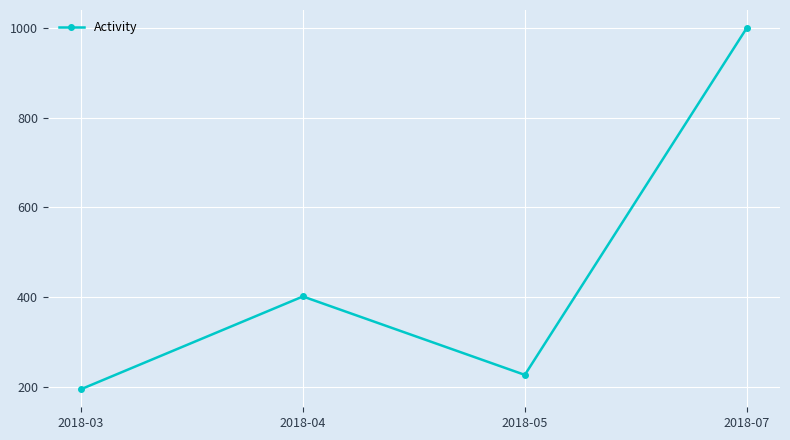

What is the difference between the maximum and minimum values?

806